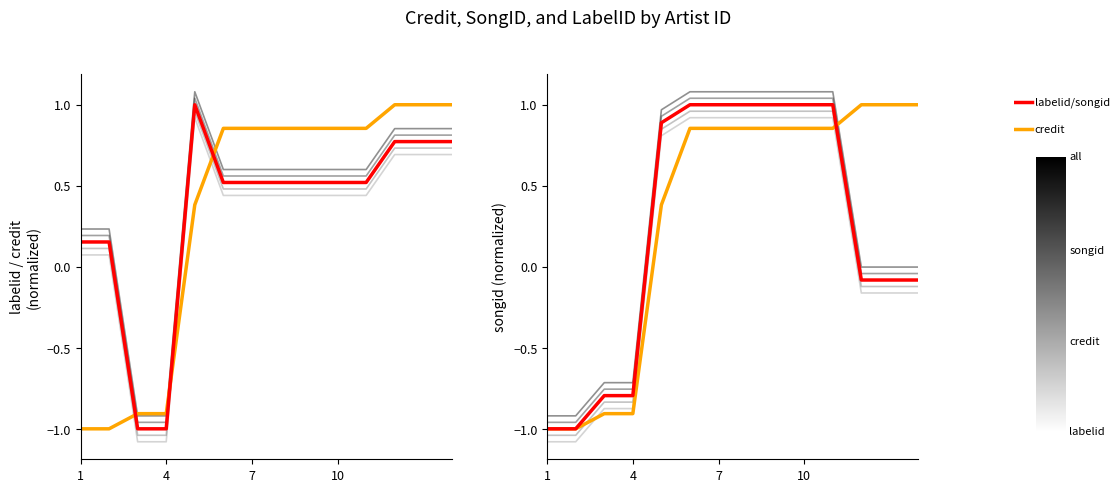

At which category does the chart reach its minimum across all series?

1